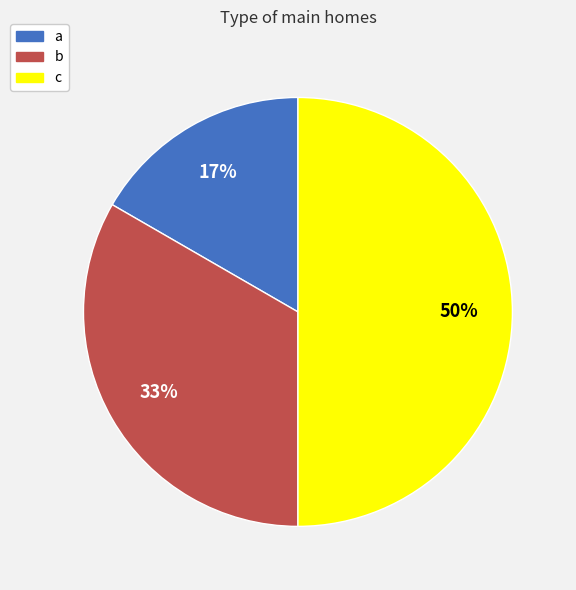

To the nearest percent, what is the average slice percentage?

33%